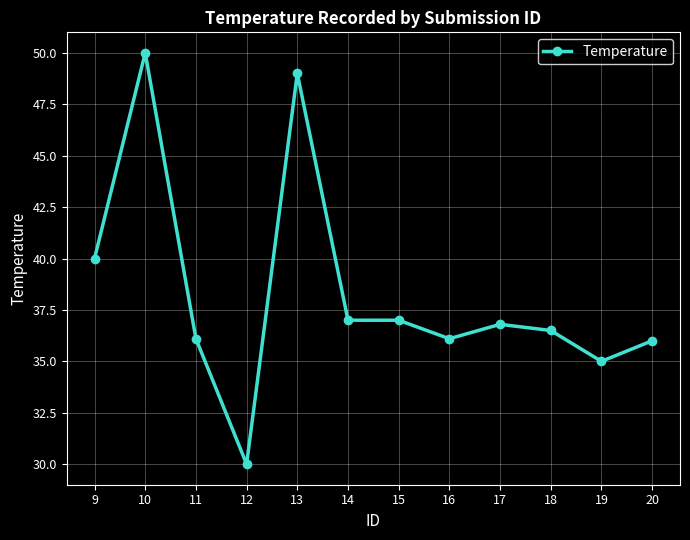

What value does the data have at 18?

36.5